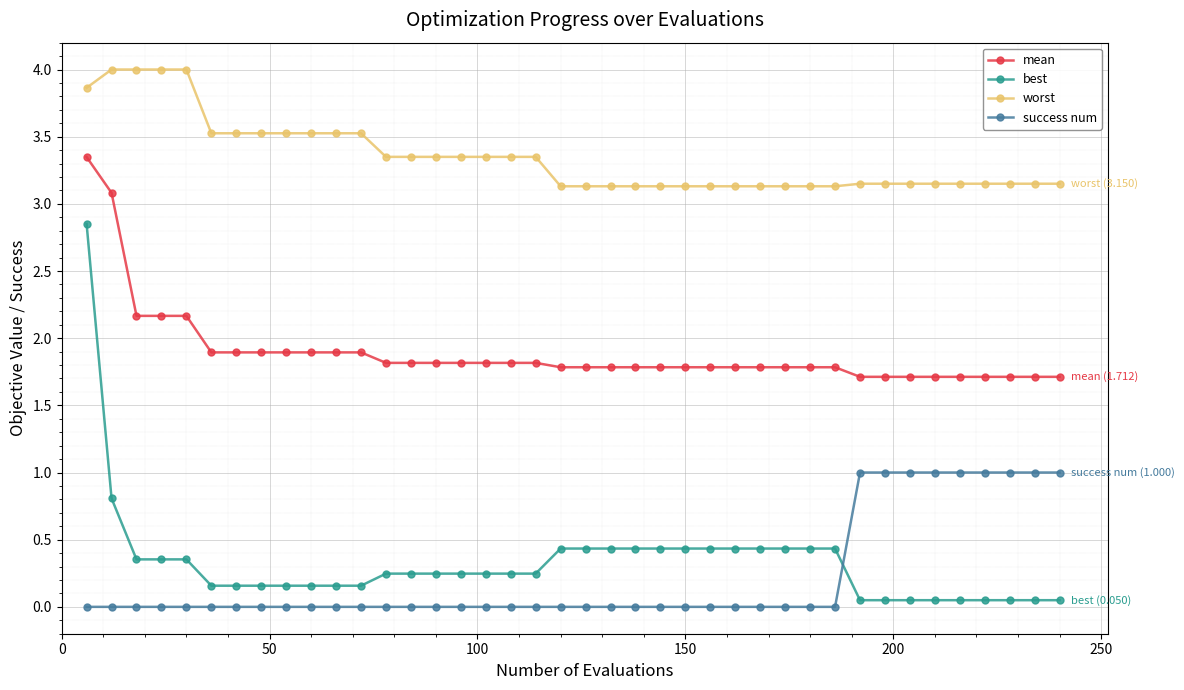

Is this an area chart (filled region under the line)?

No